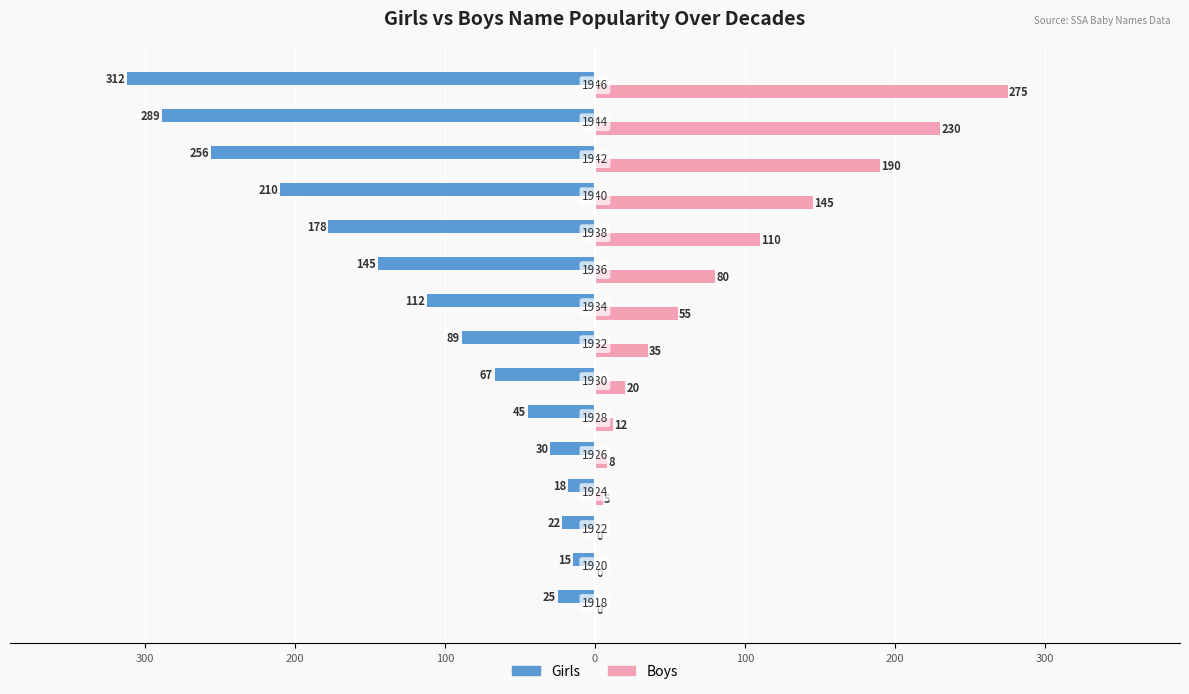

What are all the series names shown in the legend?

Girls, Boys